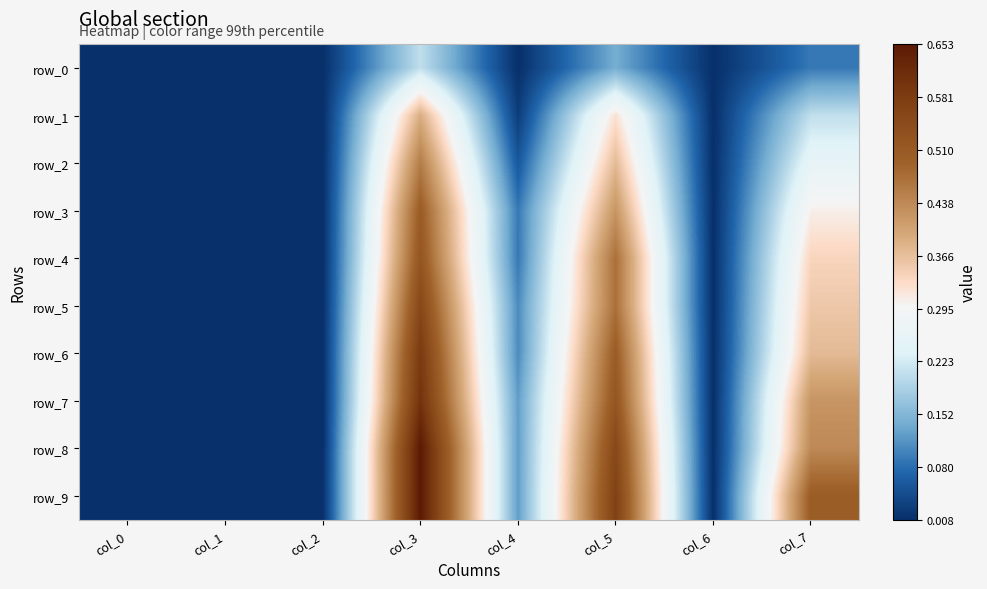

Which series has the largest range (max minus min)?

row_8